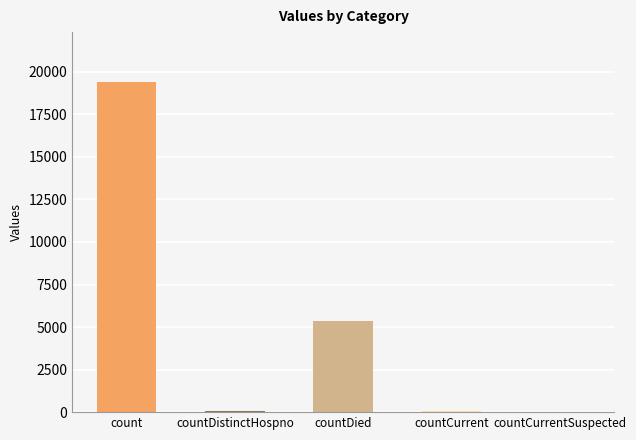

What is the sum of all values?

24875